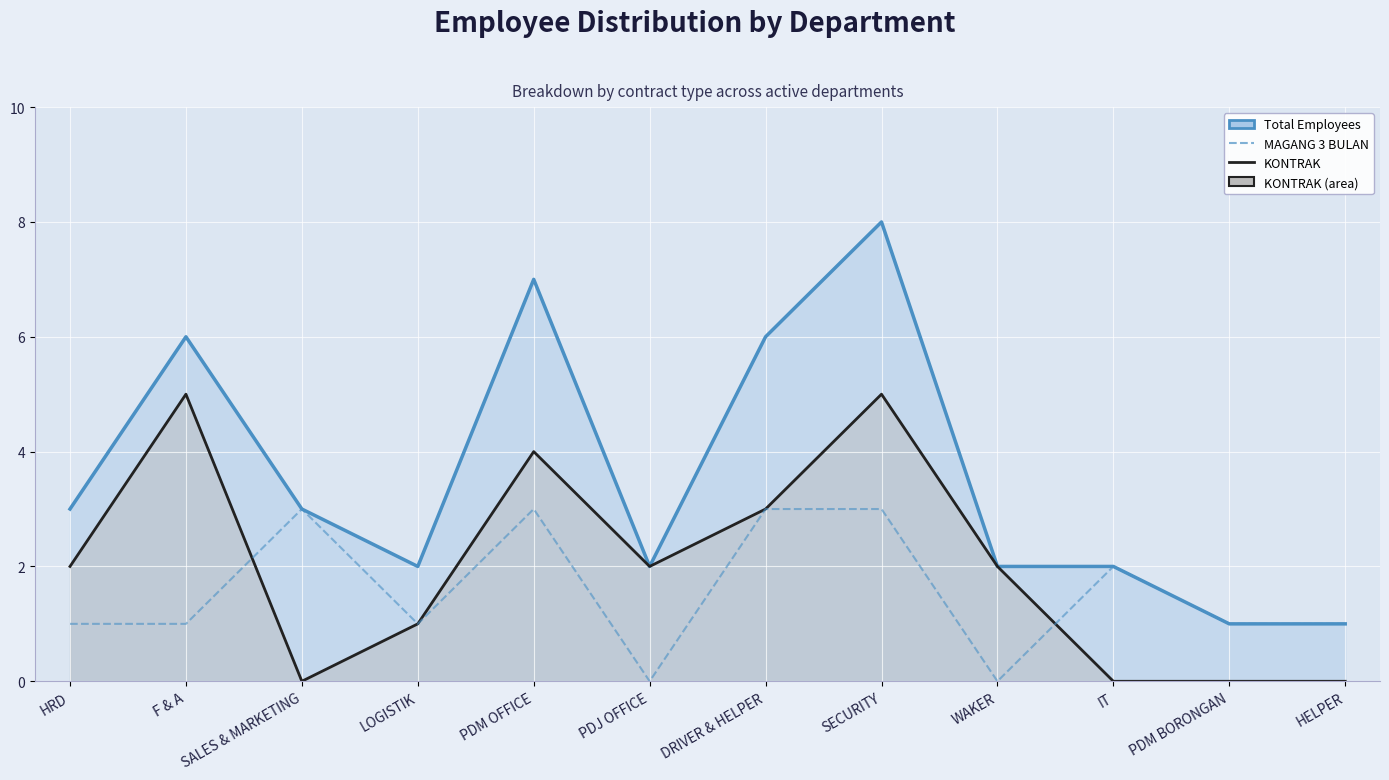

True or false: Total Employees has more than 0 interior local peaks.

True